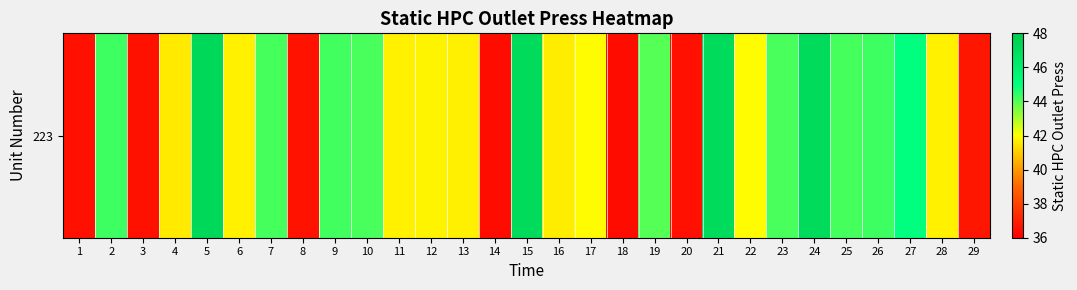

Is it true that the value at 3 is 7.9?

False